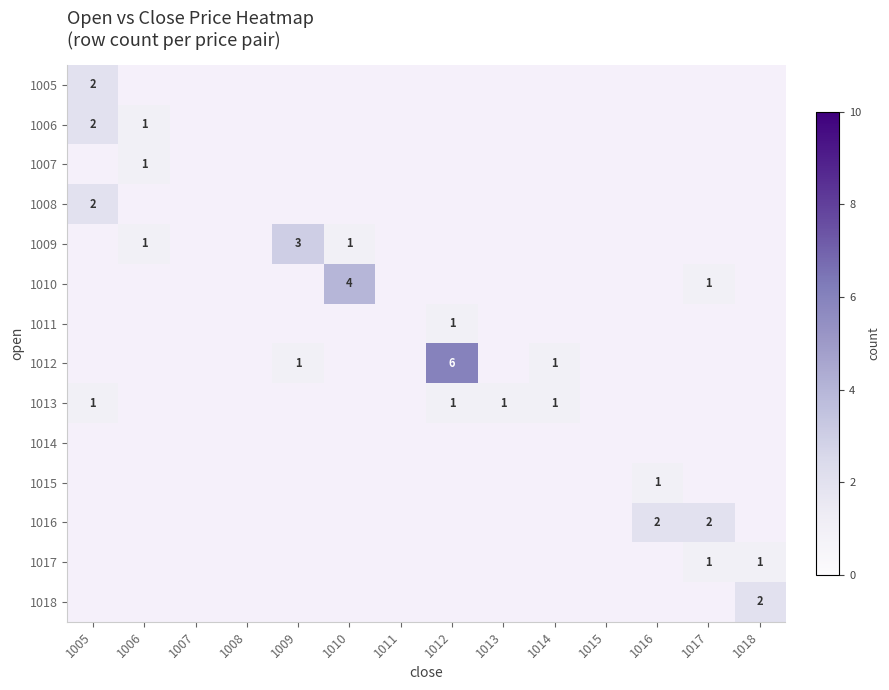

True or false: 1009 has a value of 2 at 1010.

False